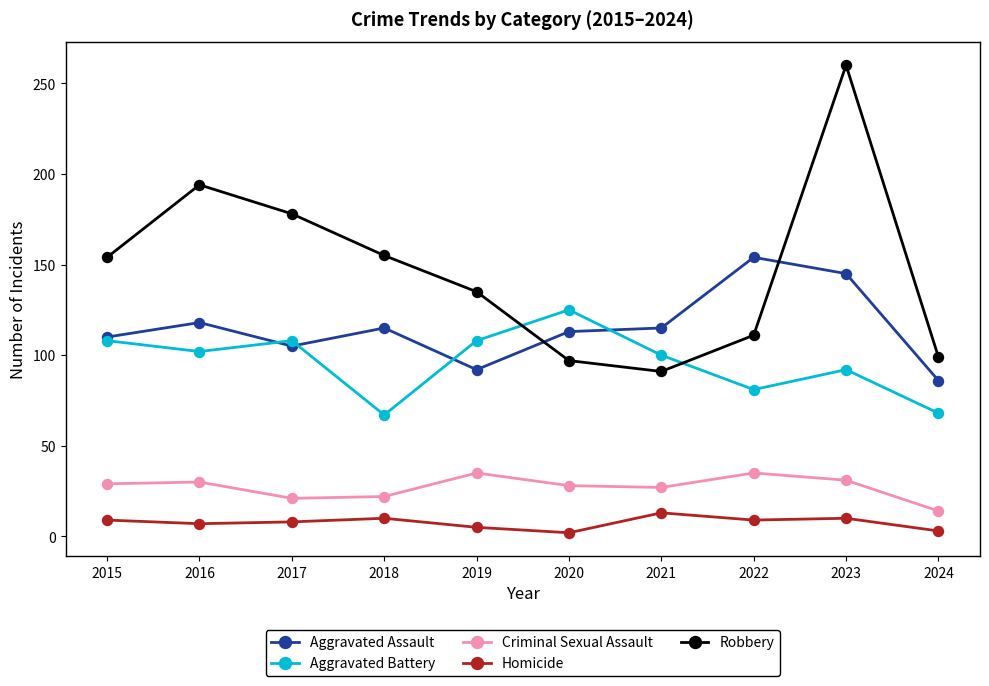

What is the spread (max minus min) of values at 2017?

170